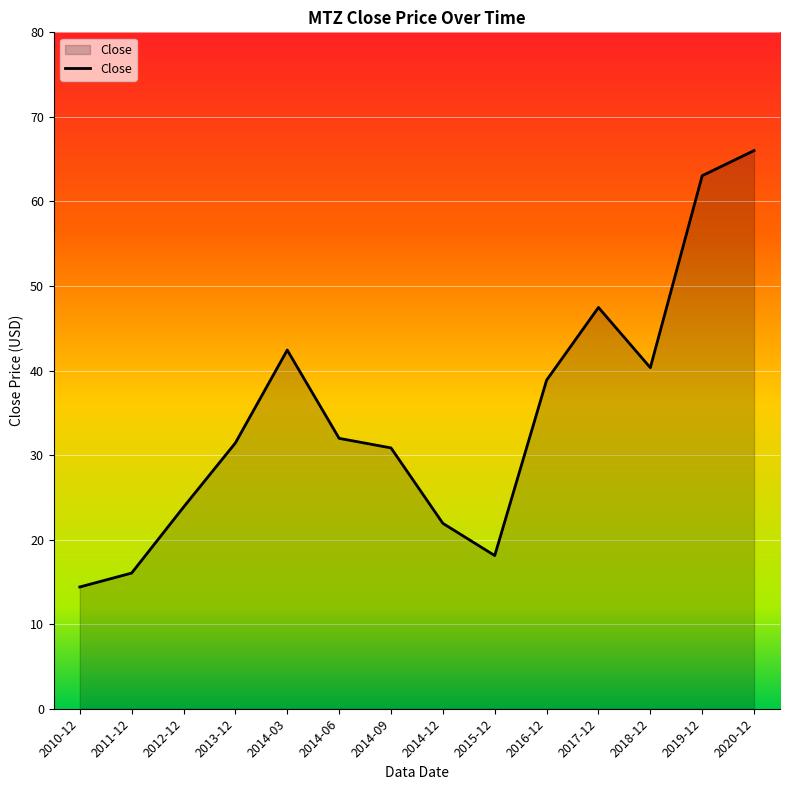

Which label corresponds to the smallest value in the chart?

2010-12